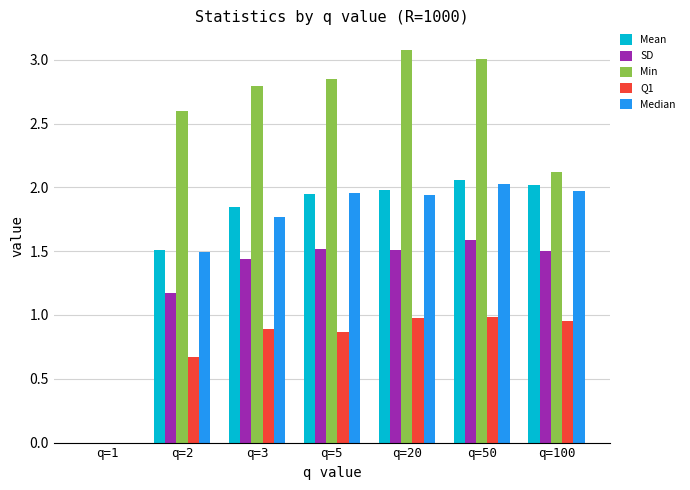

At which category is the sum across all series the highest?

q=50